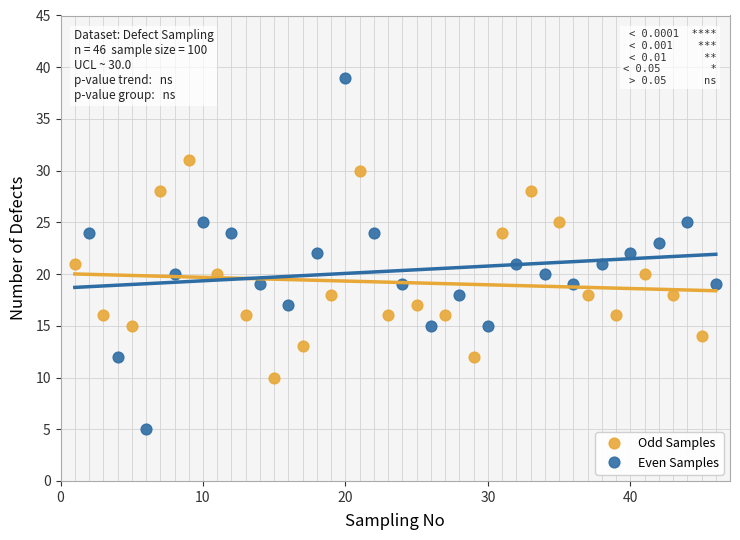

Which series contains the highest Y value?

Even Samples